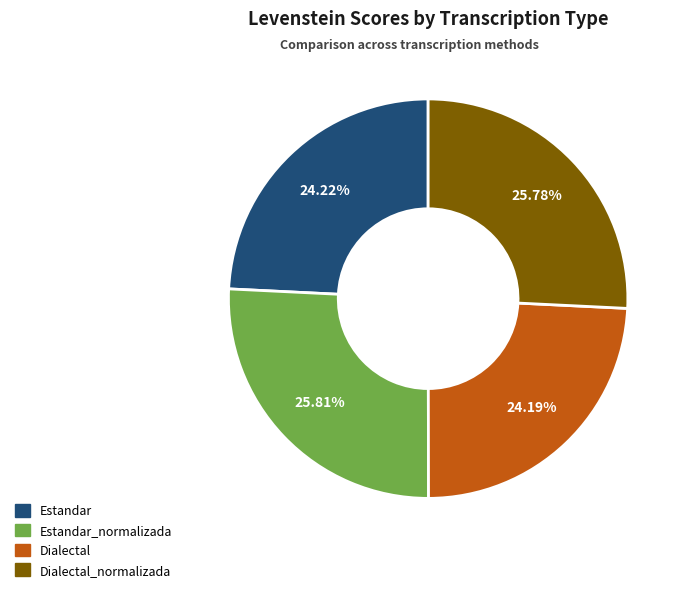

Is Estandar the majority of the pie?

No